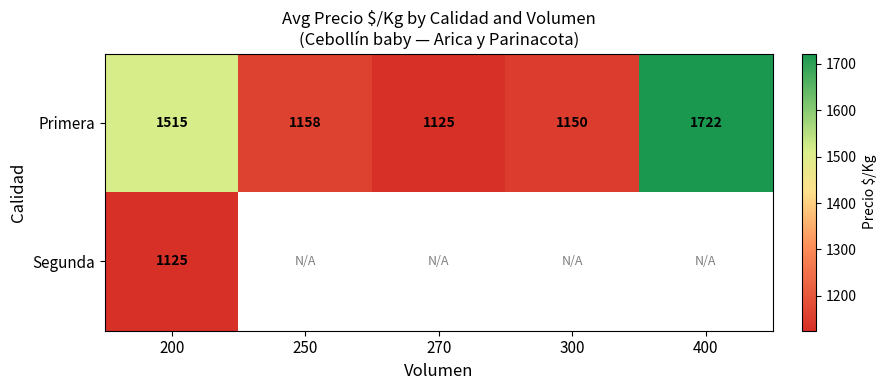

List the labels in order of Primera value, smallest first.

270, 300, 250, 200, 400